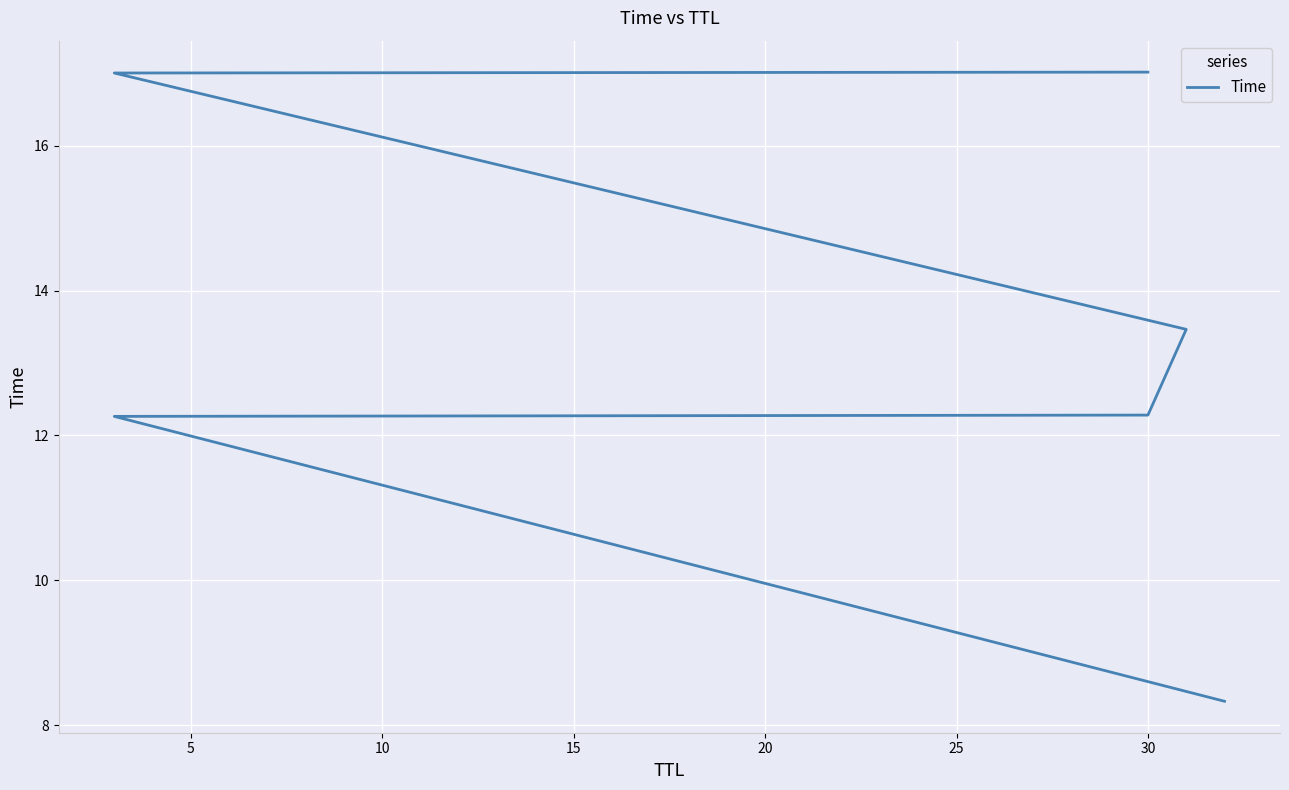

The value at 20 is 17.0. True or false?

True